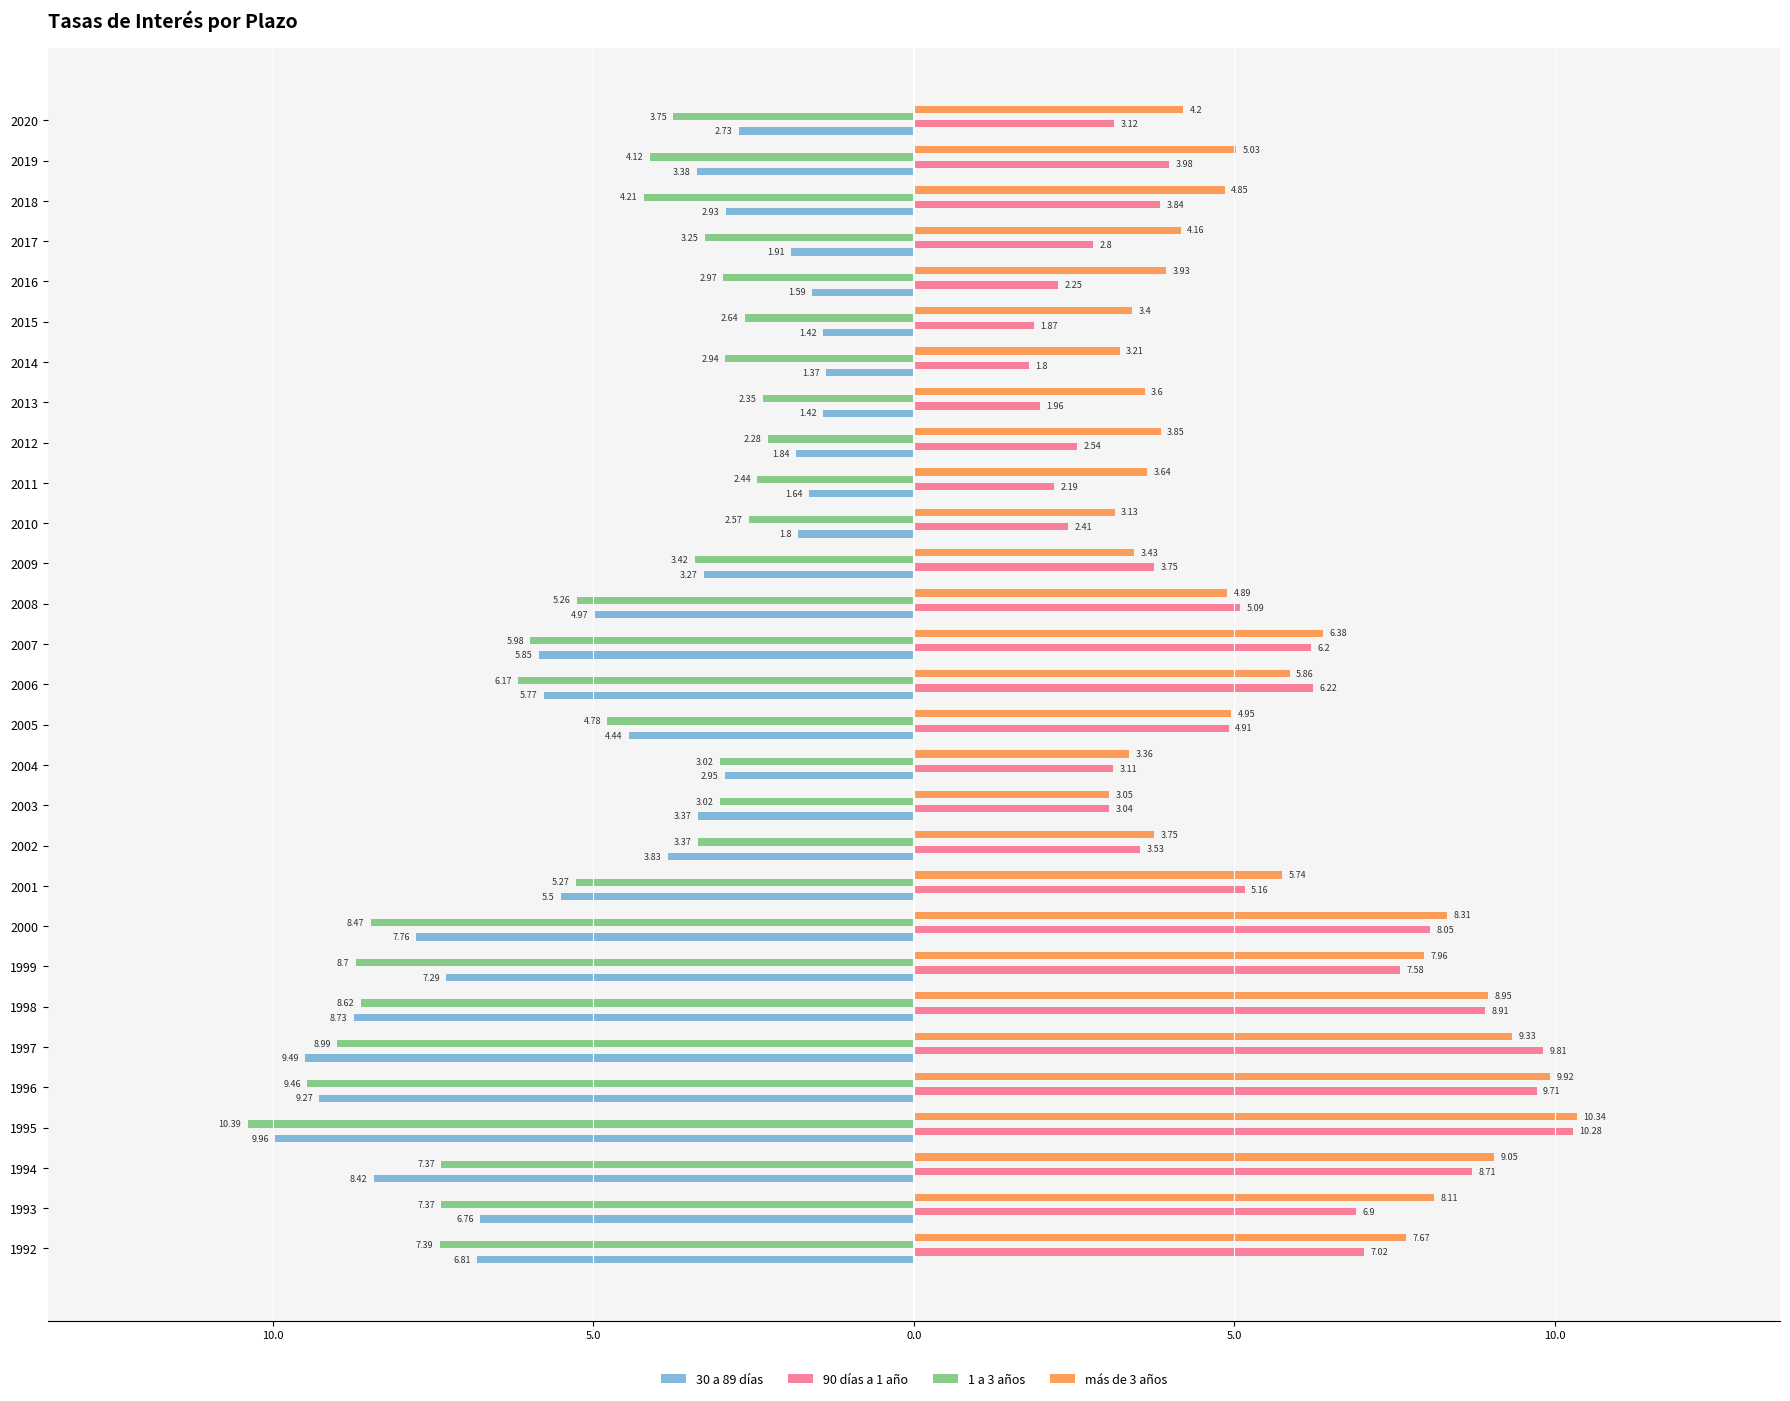

What are all the series names shown in the legend?

30 a 89 días, 90 días a 1 año, 1 a 3 años, más de 3 años